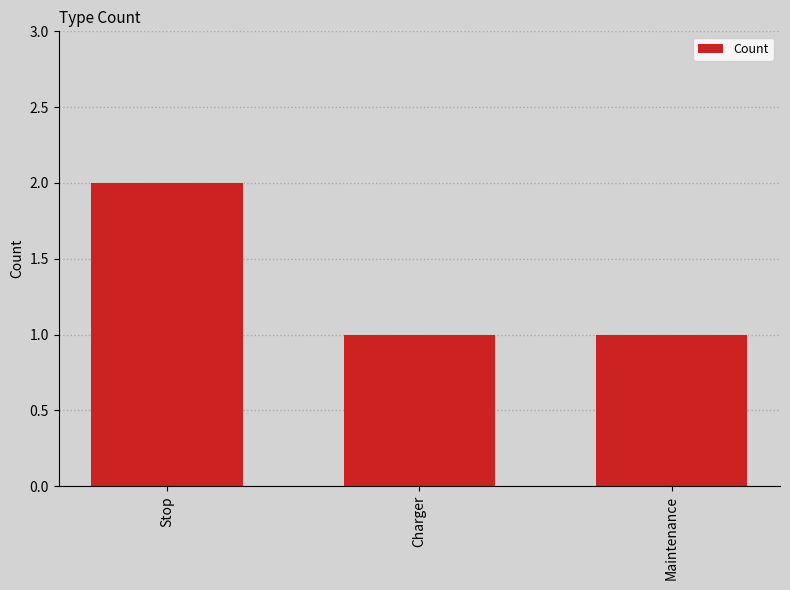

Reading left to right, list all the values displayed in this chart.

Stop=2	Charger=1	Maintenance=1